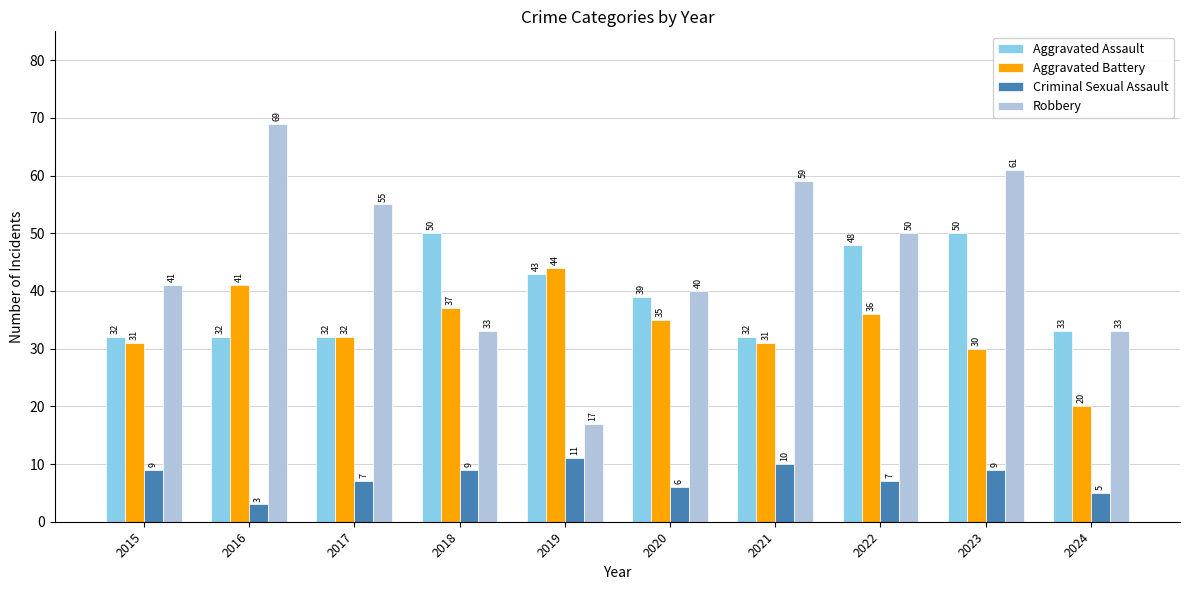

Which series has the largest range (max minus min)?

Robbery